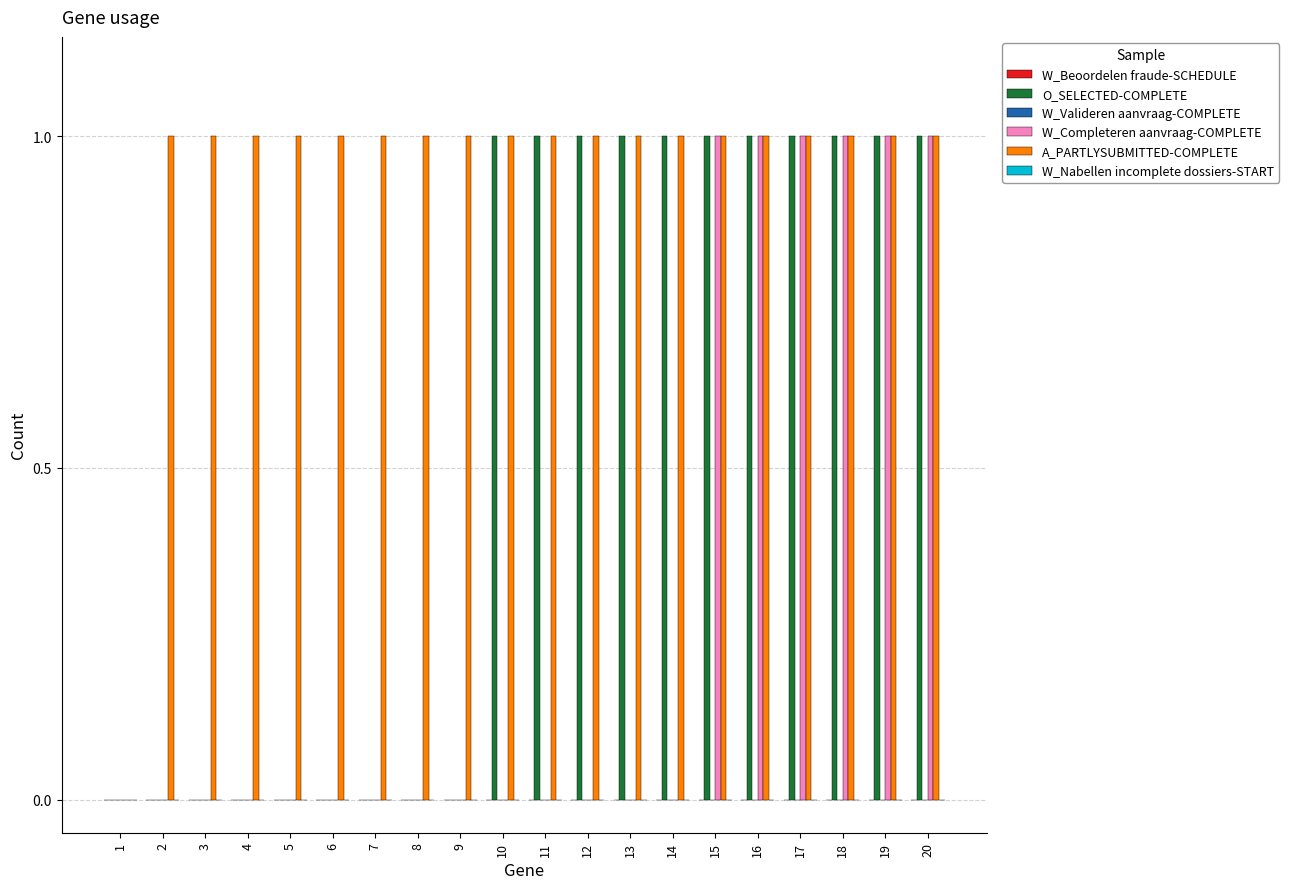

What is the total value across all series at 18?

3